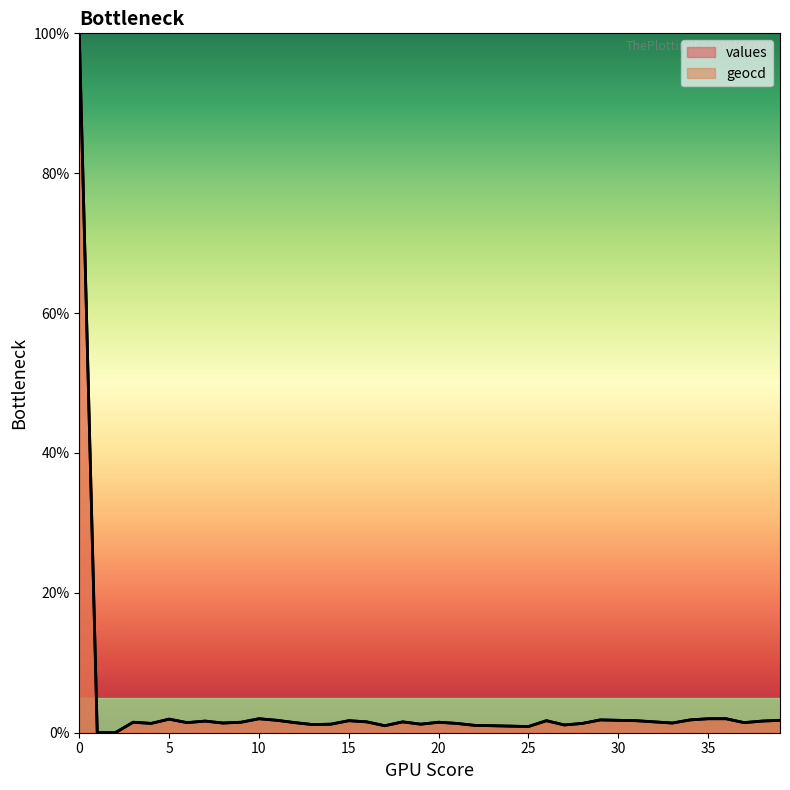

What is the value of the values point at the 23rd from the left?

1.1